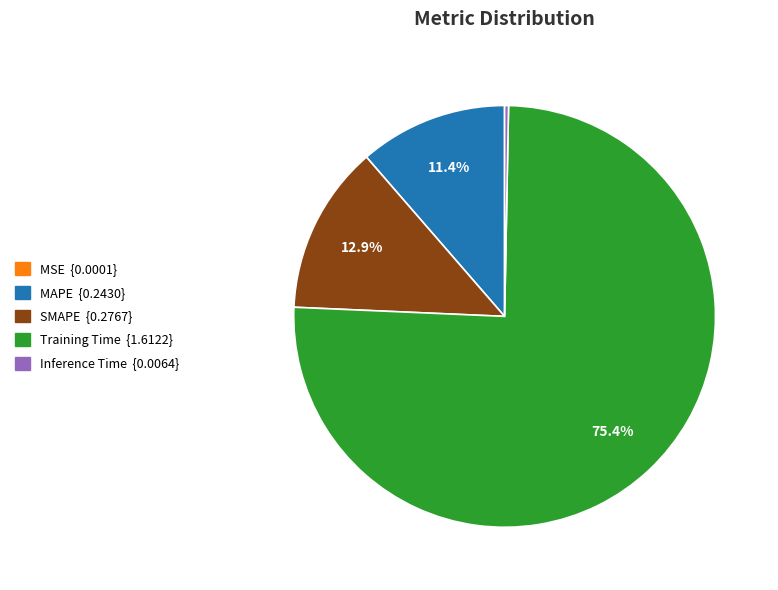

Does Training Time represent more than half of the total?

Yes